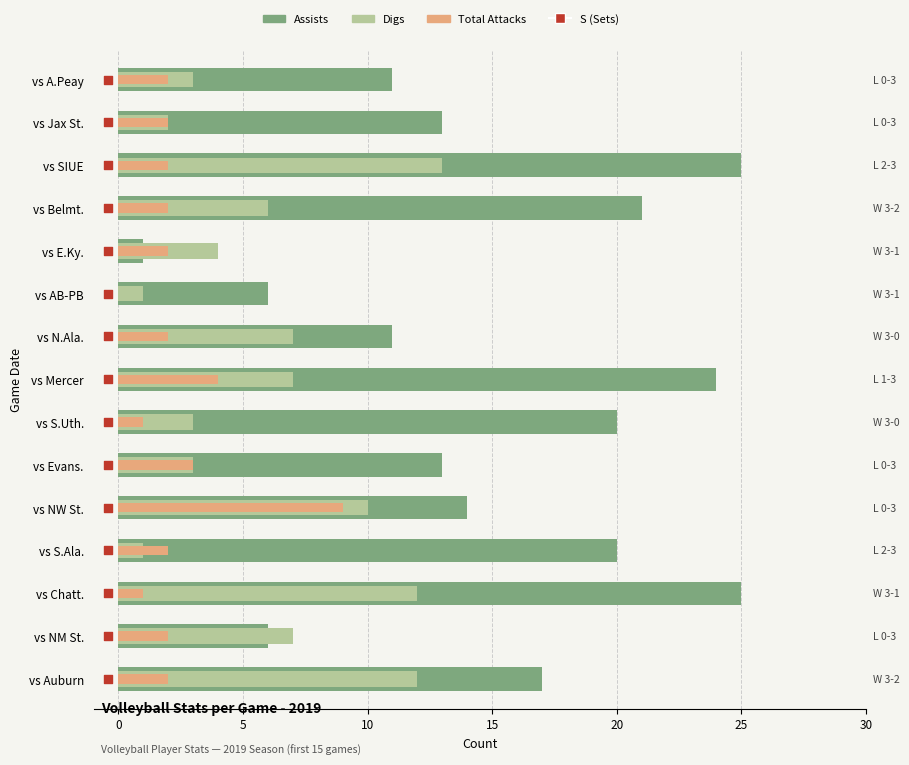

Which series has the largest total across all categories?

Assists